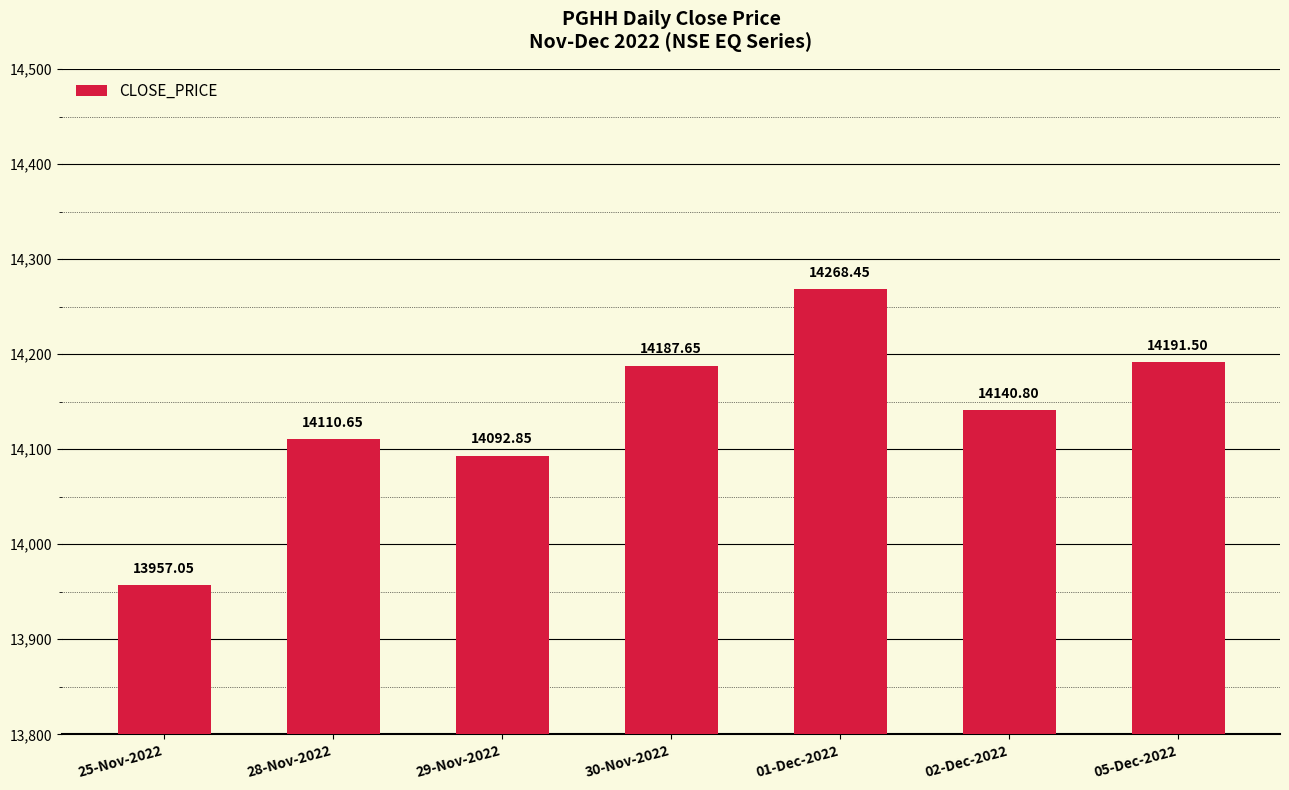

What position from the right is 25-Nov-2022?

7